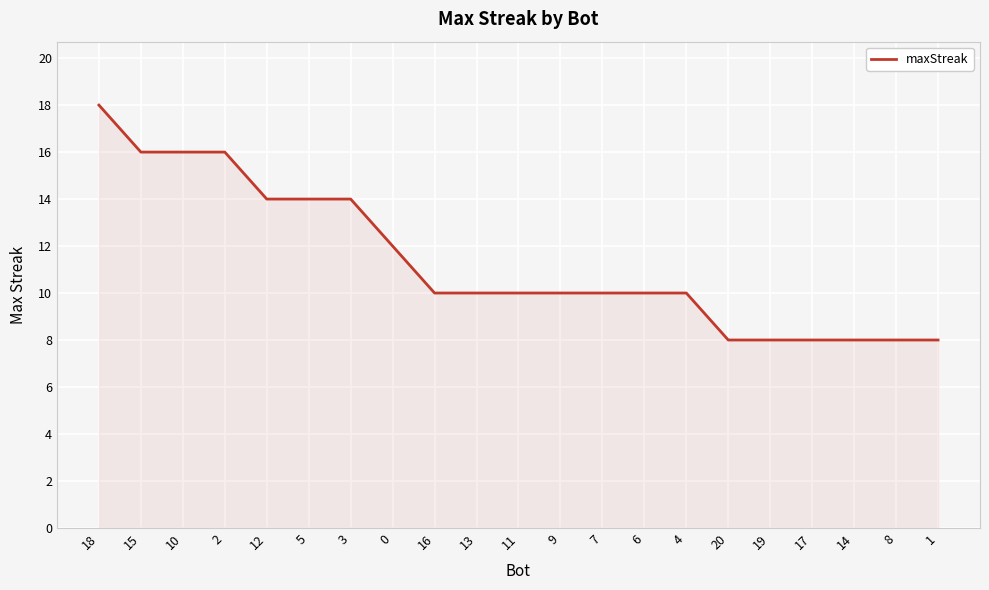

What position from the left is 7?

13